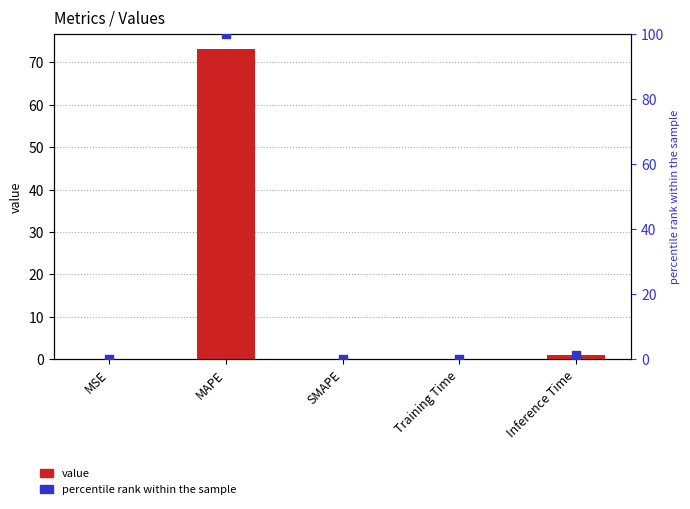

Which series has the largest total across all categories?

percentile rank within the sample